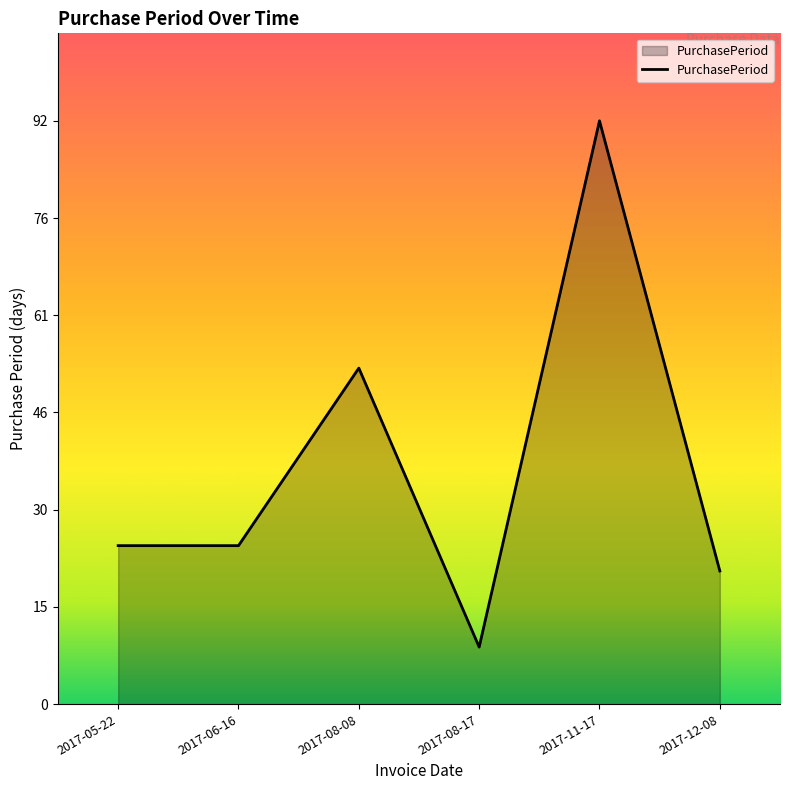

What is the approximate value at 2017-08-17, to the nearest 5?

10